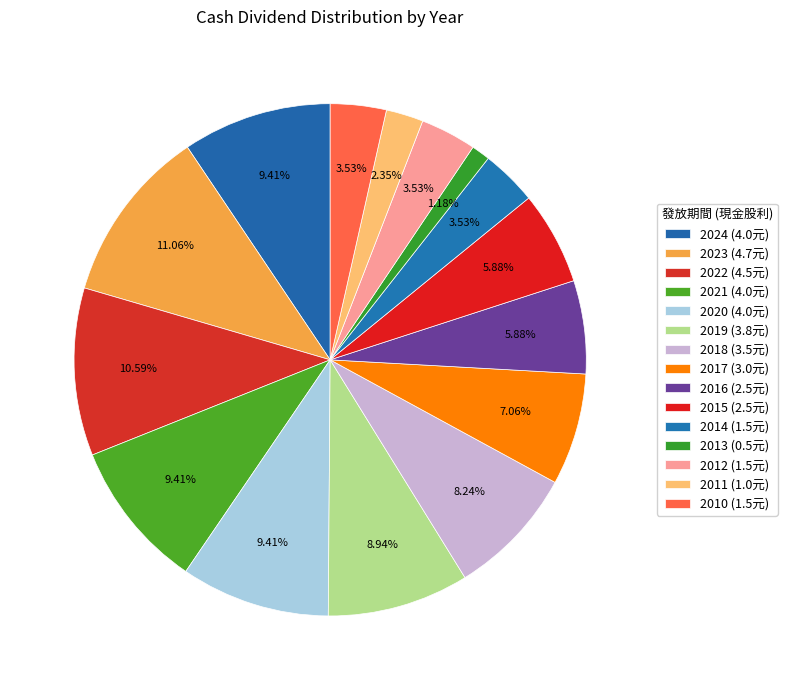

Which slice is the smallest?

2013